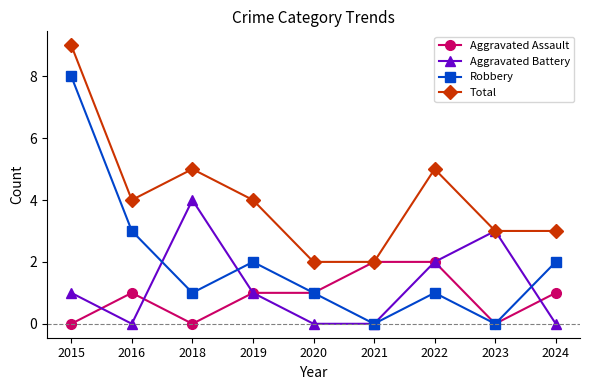

Reading left to right, what are all the values shown in this chart?

Aggravated Assault: 0	1	0	1	1	2	2	0	1
Aggravated Battery: 1	0	4	1	0	0	2	3	0
Robbery: 8	3	1	2	1	0	1	0	2
Total: 9	4	5	4	2	2	5	3	3